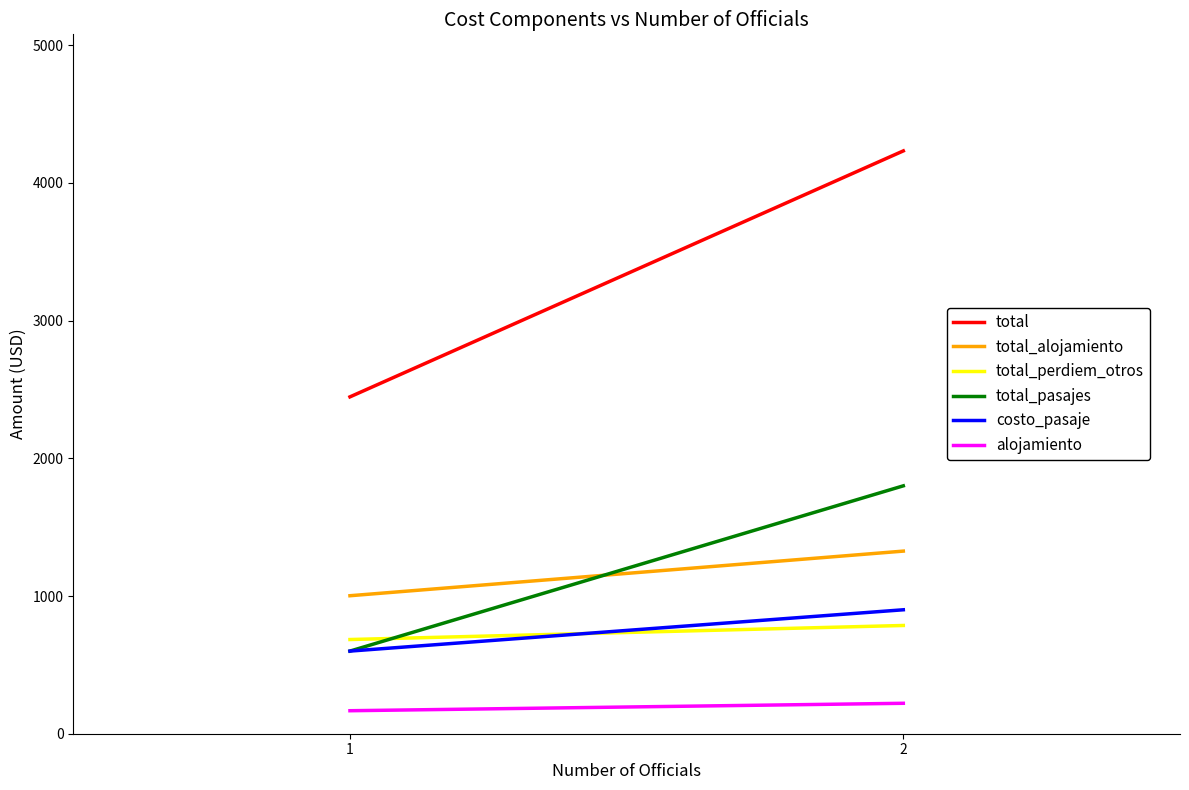

Which category has the highest value across all series?

2